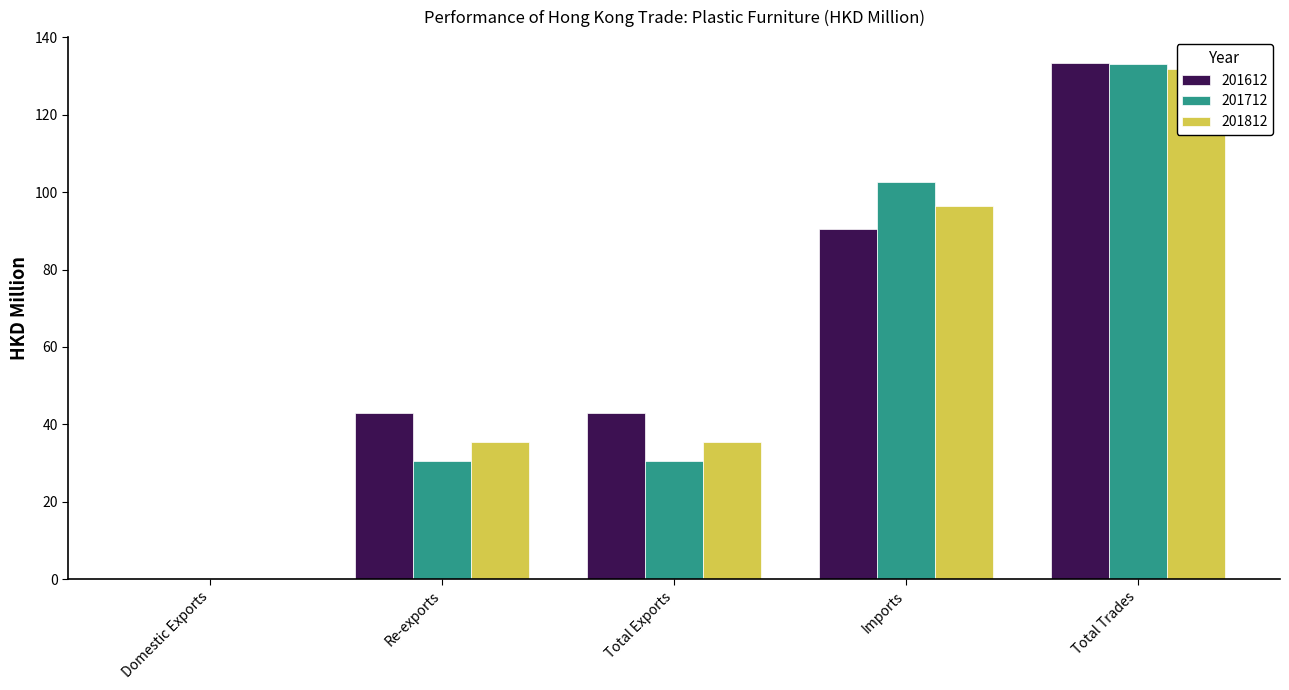

What value does the 201712 series have at Imports?

102.5